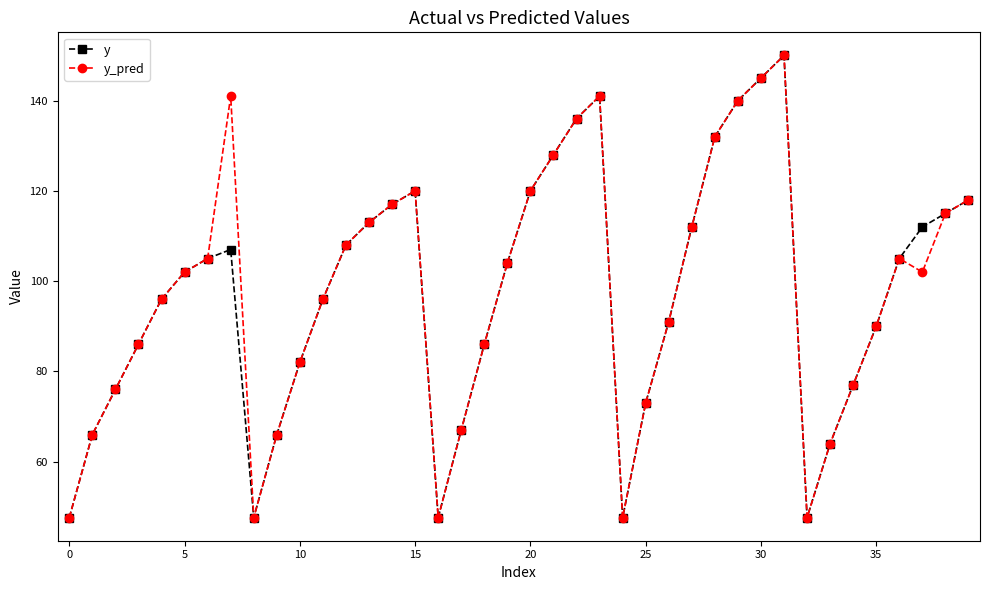

In y, how many points are lower than both neighbors (excluding endpoints)?

4